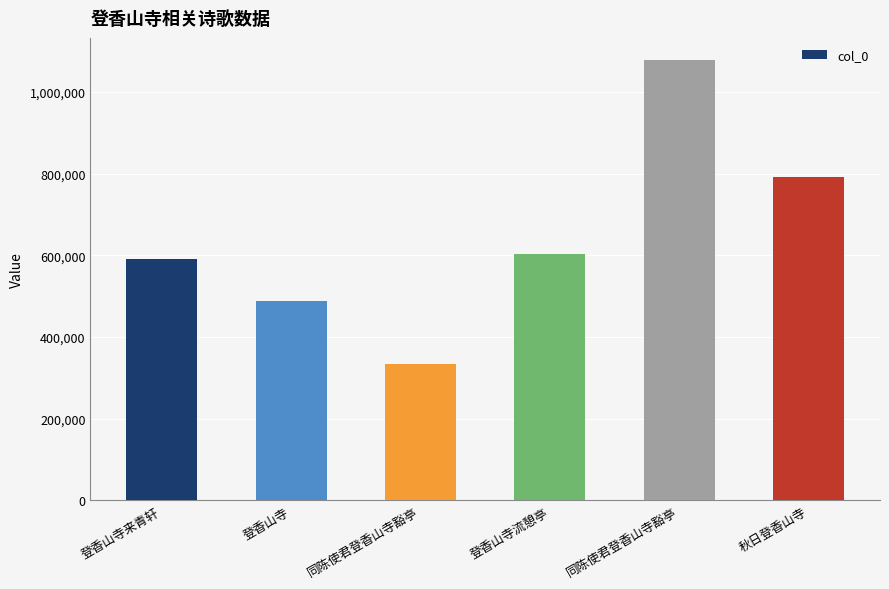

Count the values in the range 488796 to 792342.

4